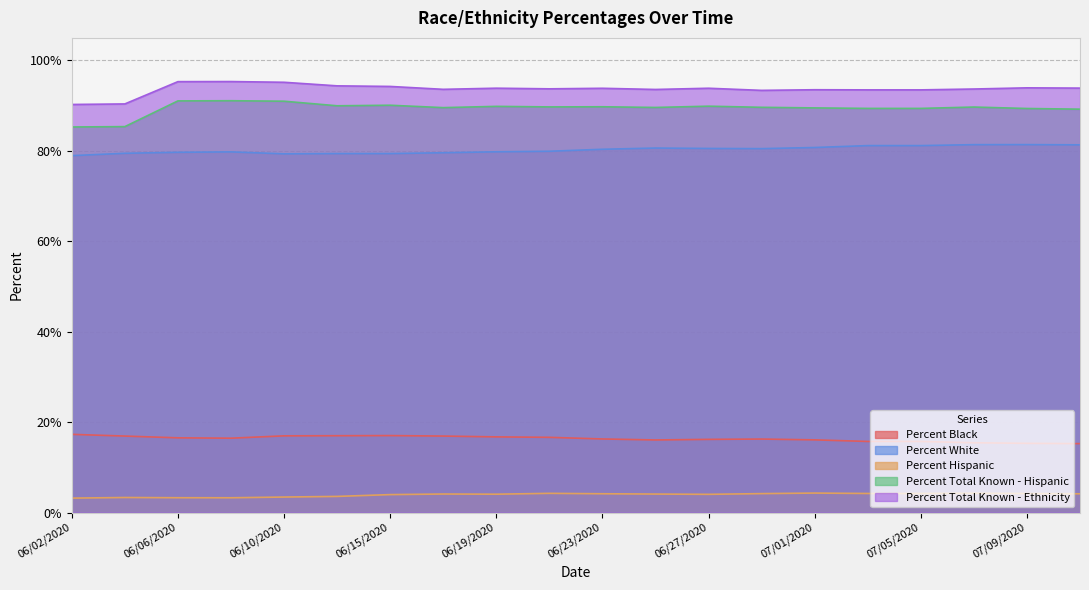

What is the sum of the Percent Total Known - Hispanic values at 07/11/2020 and 06/08/2020?

180.3